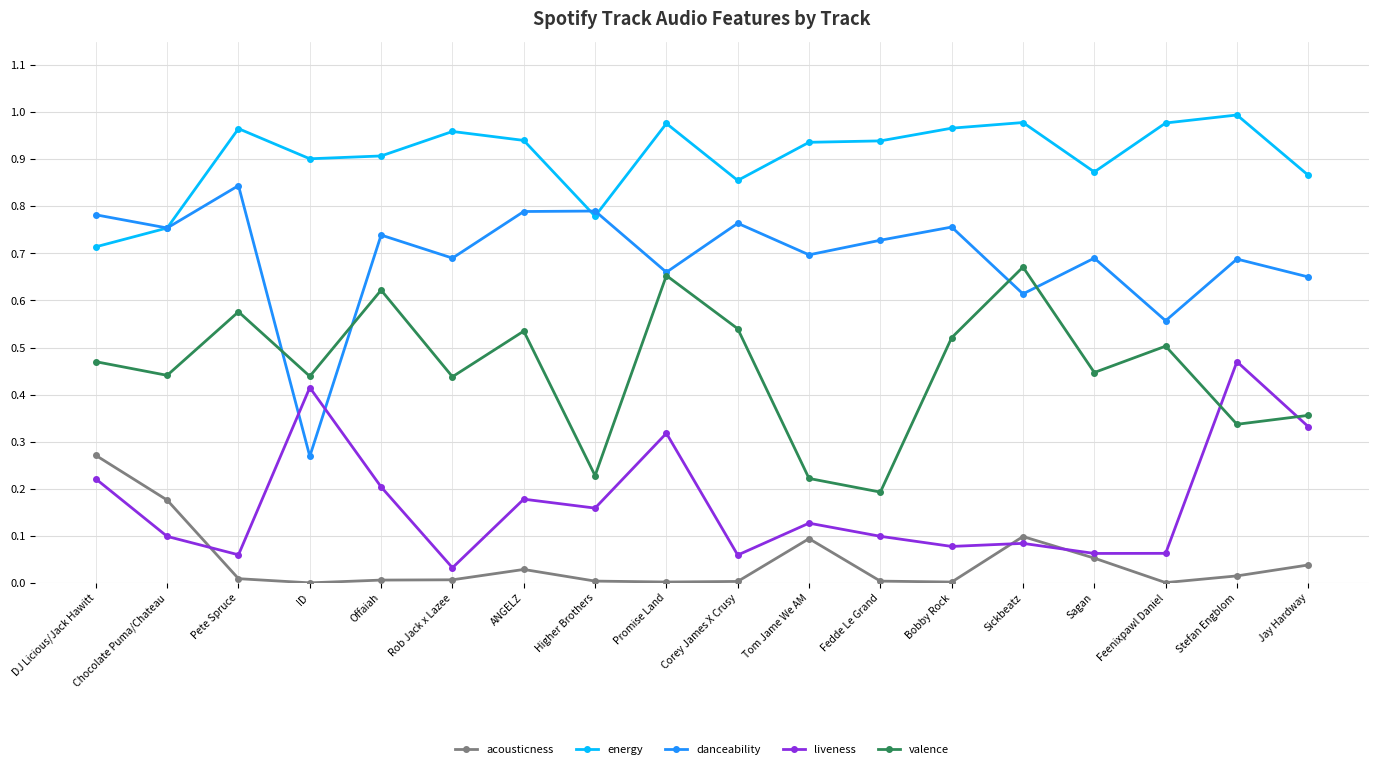

True or false: energy has more than 2 points higher than both neighbors.

True